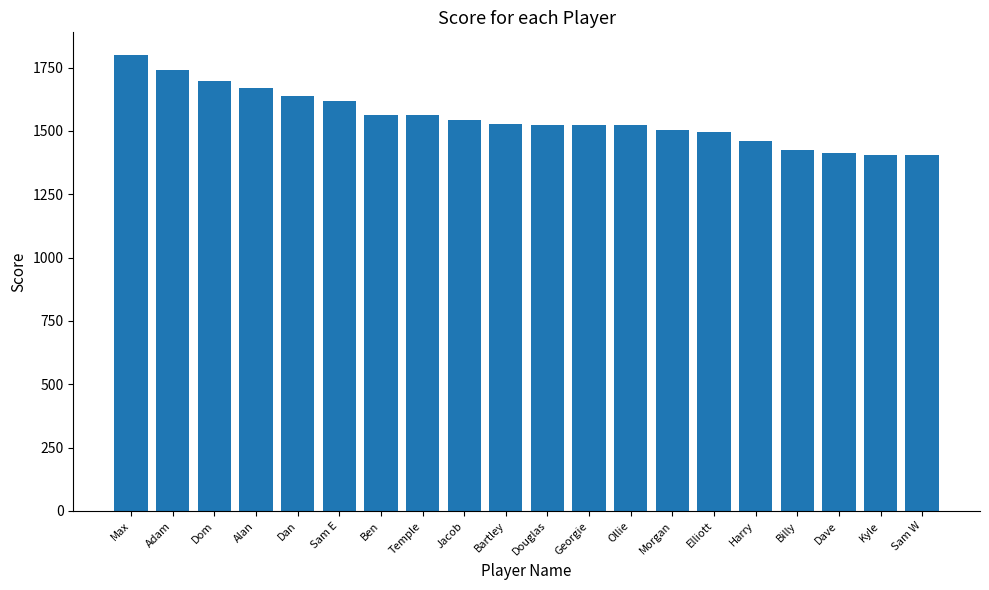

Where is the data nearest to the value 1601?

Sam E